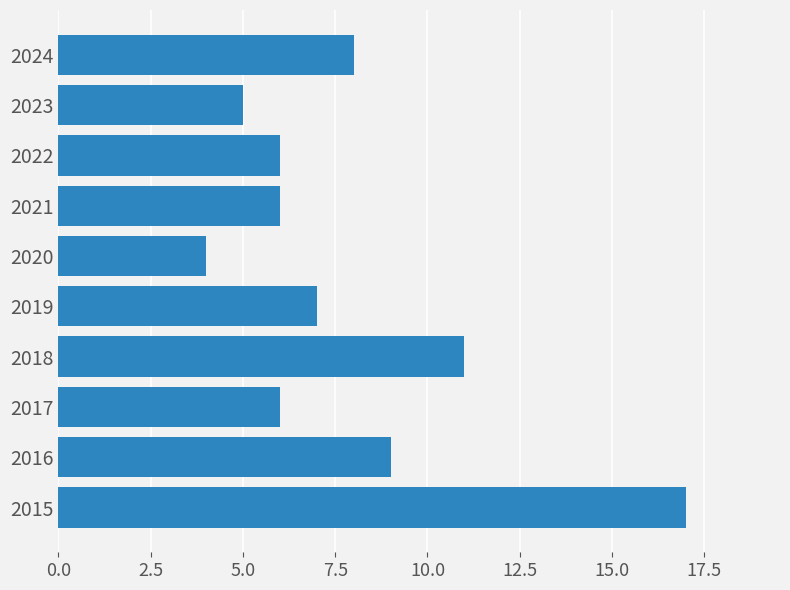

At which category does the chart reach its peak across all series?

2015